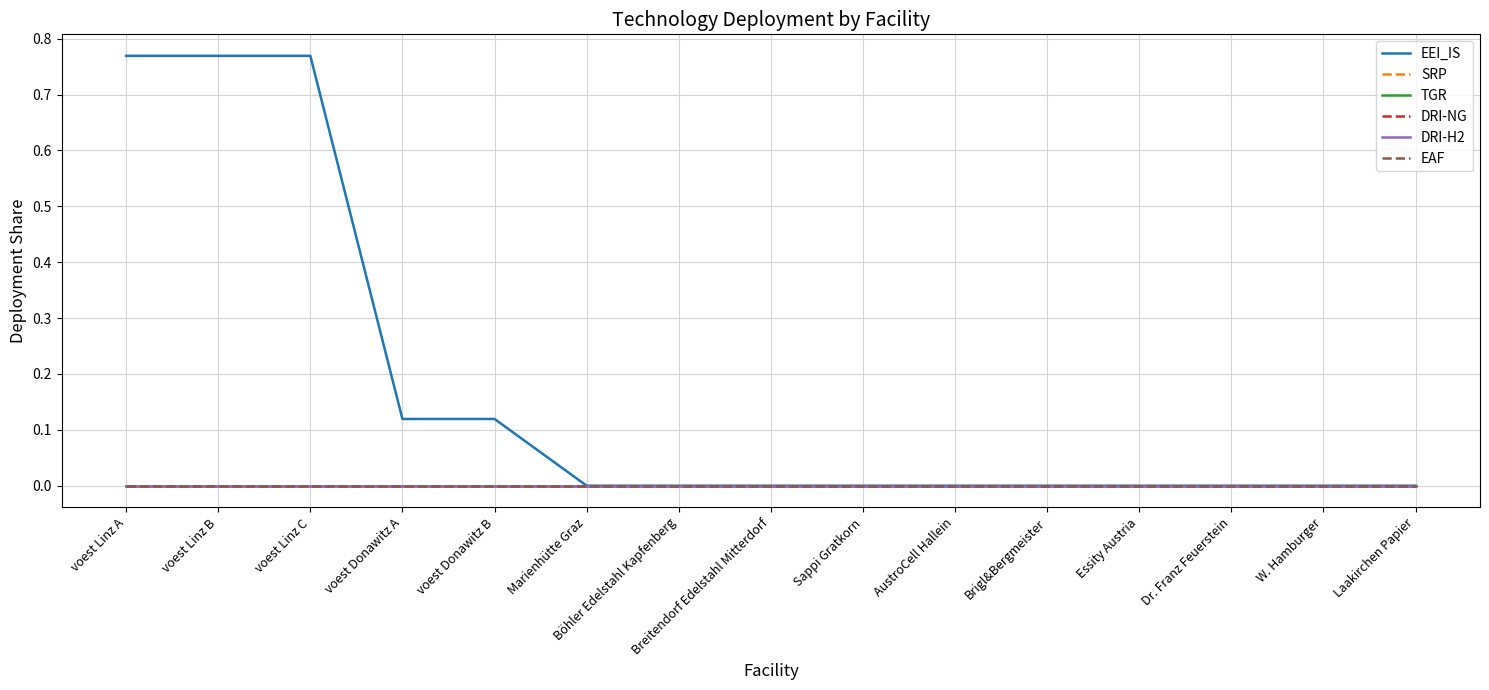

True or false: DRI-NG has more than 1 points higher than both neighbors.

False